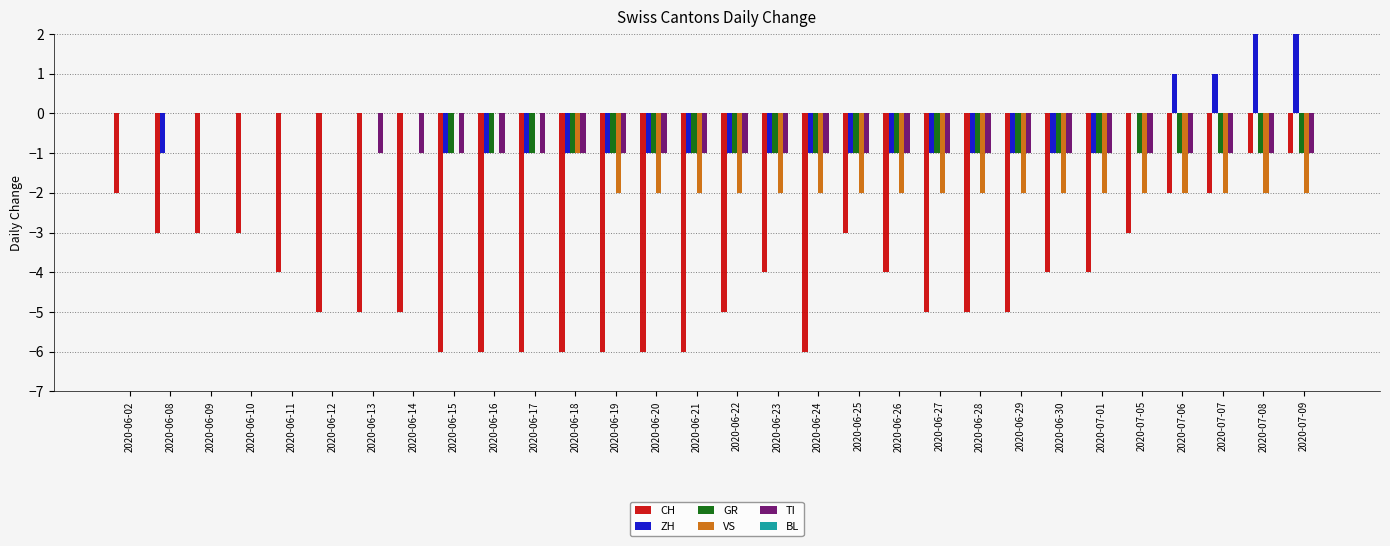

What is the sum of all CH values?

-126